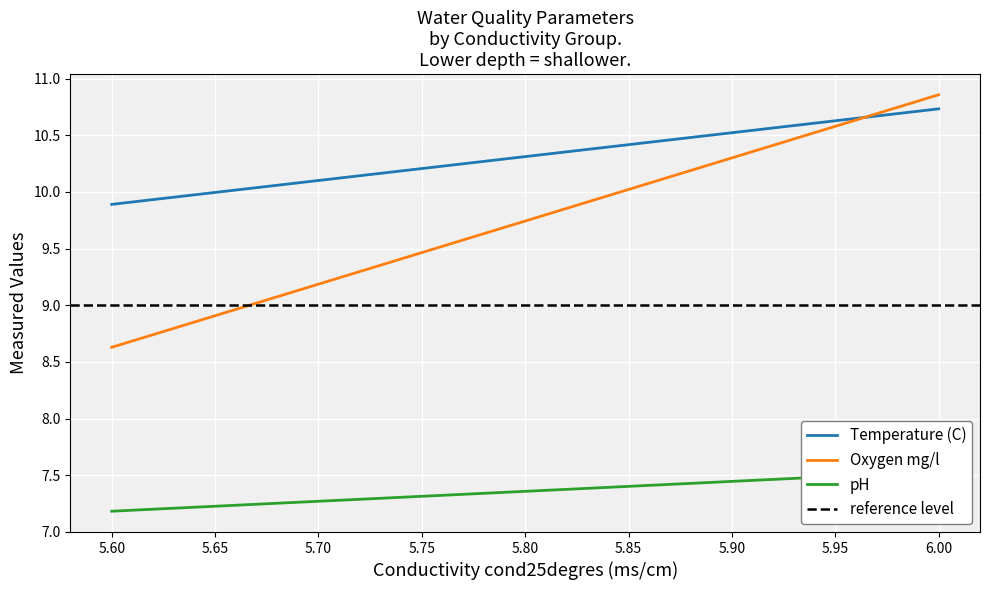

What is the value of the Temperature (C) point at the 2nd from the left?

10.7